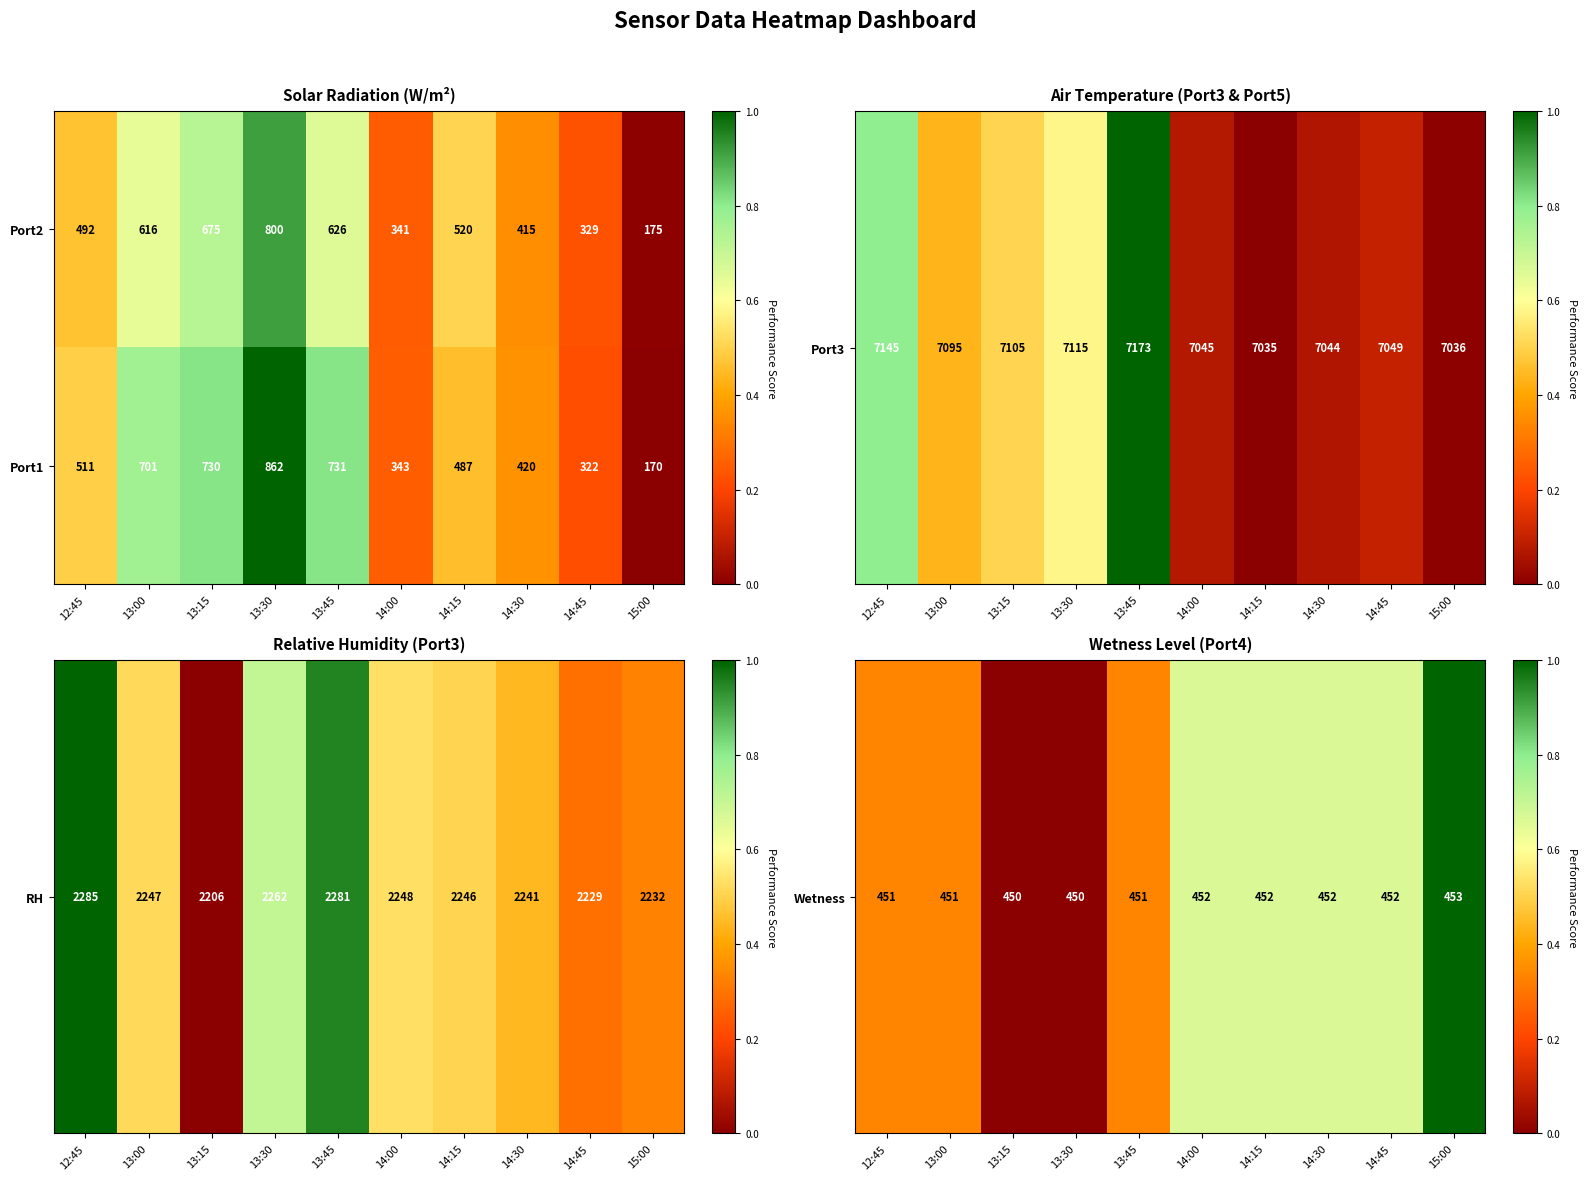

What is the minimum value shown in the chart?

170